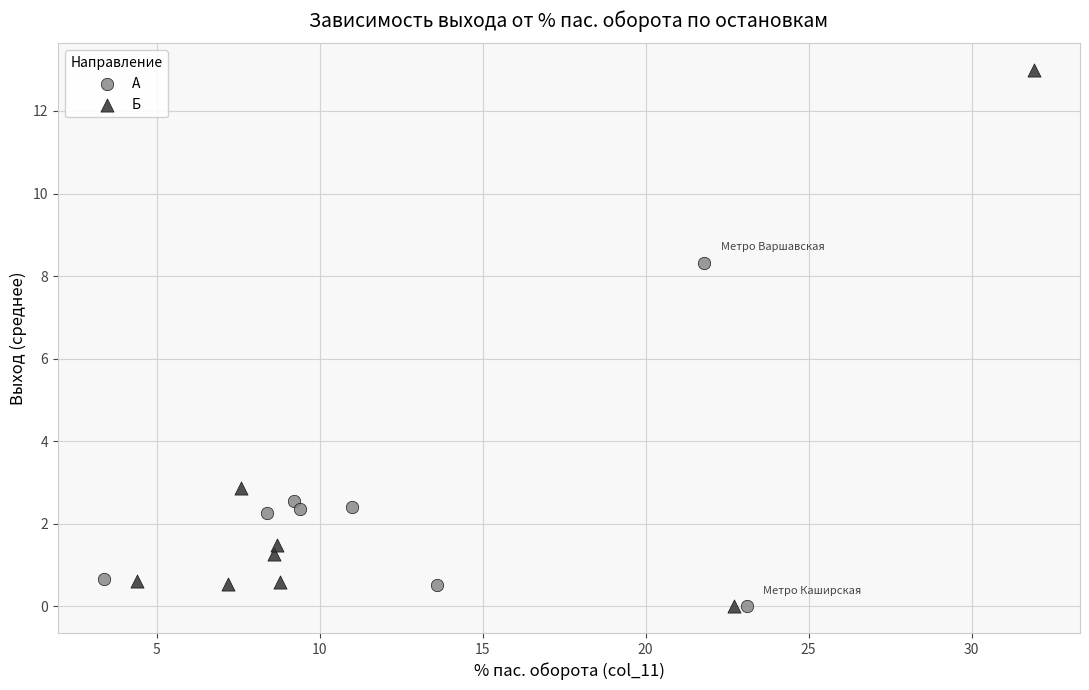

Which series has the widest spread of Y values?

Б